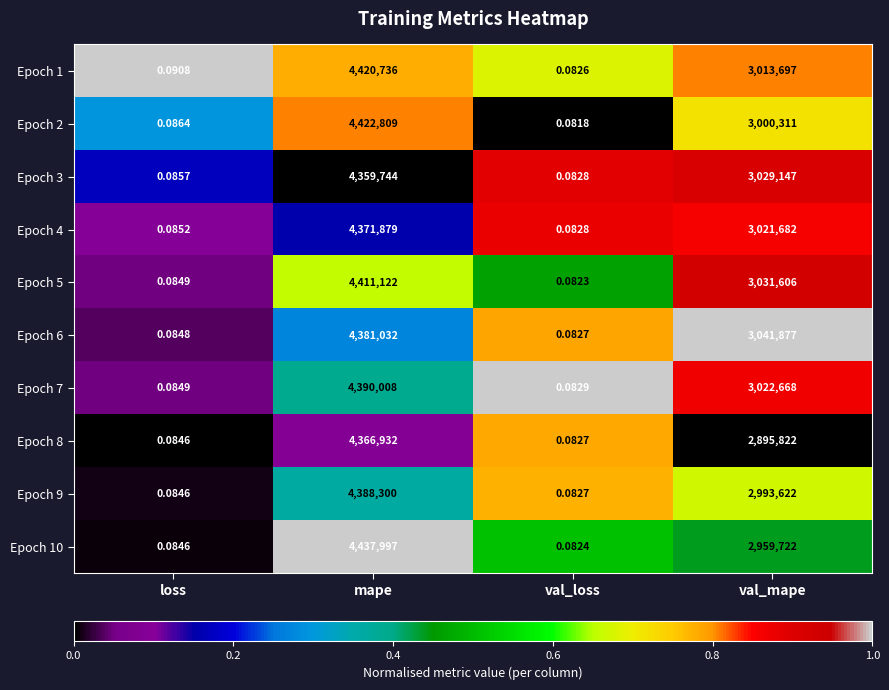

At which label does Epoch 5 reach its peak?

mape